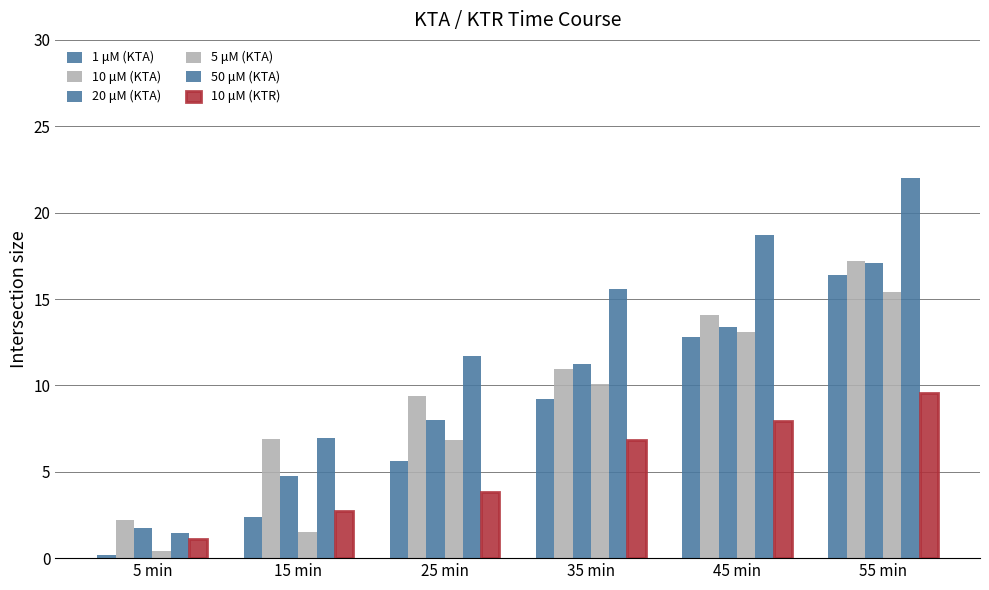

What is the average value of the 50 μM (KTA) series?

12.7